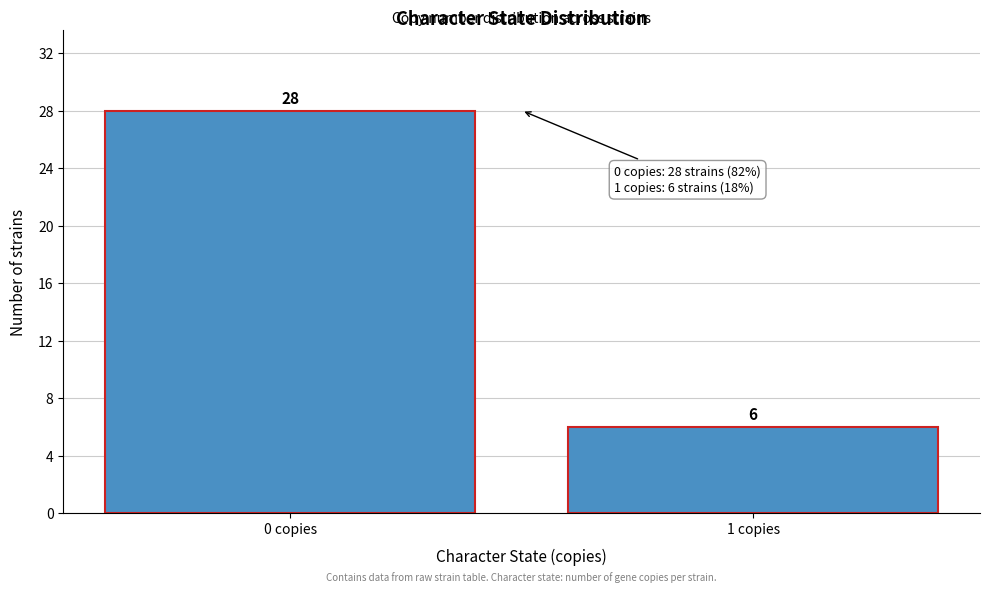

Reading left to right, what are all the values shown in this chart?

28	6